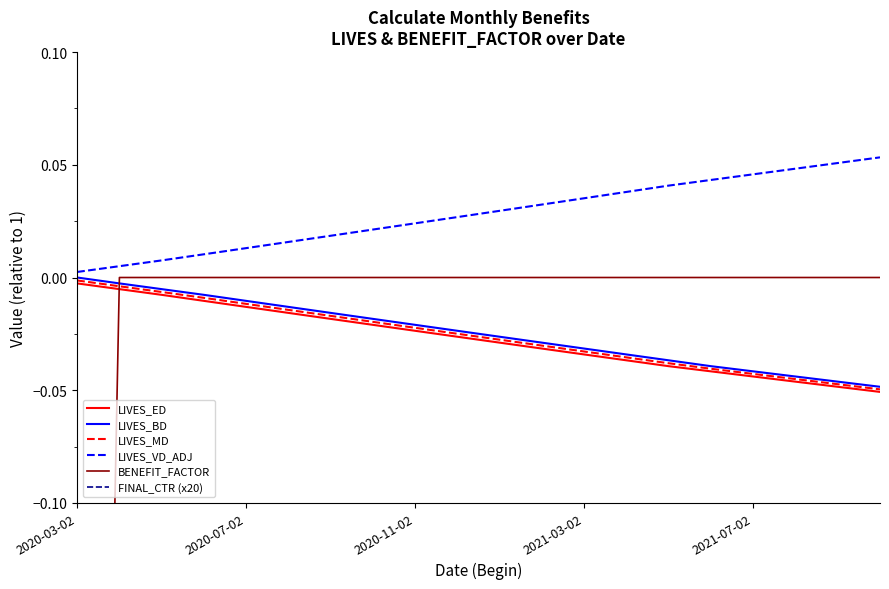

Reading left to right, what are all the values shown in this chart?

LIVES_ED: -0.0	-0.0	-0.0	-0.0	-0.0	-0.0	-0.0	-0.0	-0.0	-0.0	-0.0	-0.0	-0.0	-0.0	-0.0	-0.0	-0.0	-0.0	-0.0	-0.1
LIVES_BD: 0.0	-0.0	-0.0	-0.0	-0.0	-0.0	-0.0	-0.0	-0.0	-0.0	-0.0	-0.0	-0.0	-0.0	-0.0	-0.0	-0.0	-0.0	-0.0	-0.0
LIVES_MD: -0.0	-0.0	-0.0	-0.0	-0.0	-0.0	-0.0	-0.0	-0.0	-0.0	-0.0	-0.0	-0.0	-0.0	-0.0	-0.0	-0.0	-0.0	-0.0	-0.0
LIVES_VD_ADJ: 0.0	0.0	0.0	0.0	0.0	0.0	0.0	0.0	0.0	0.0	0.0	0.0	0.0	0.0	0.0	0.0	0.0	0.0	0.1	0.1
BENEFIT_FACTOR: -0.9	0.0	0.0	0.0	0.0	0.0	0.0	0.0	0.0	0.0	0.0	0.0	0.0	0.0	0.0	0.0	0.0	0.0	0.0	0.0
FINAL_CTR (x20): -0.9	-0.9	-0.9	-0.9	-0.9	-0.9	-0.9	-0.9	-0.9	-0.9	-0.9	-0.9	-0.9	-0.9	-0.9	-1.0	-1.0	-1.0	-1.0	-1.0